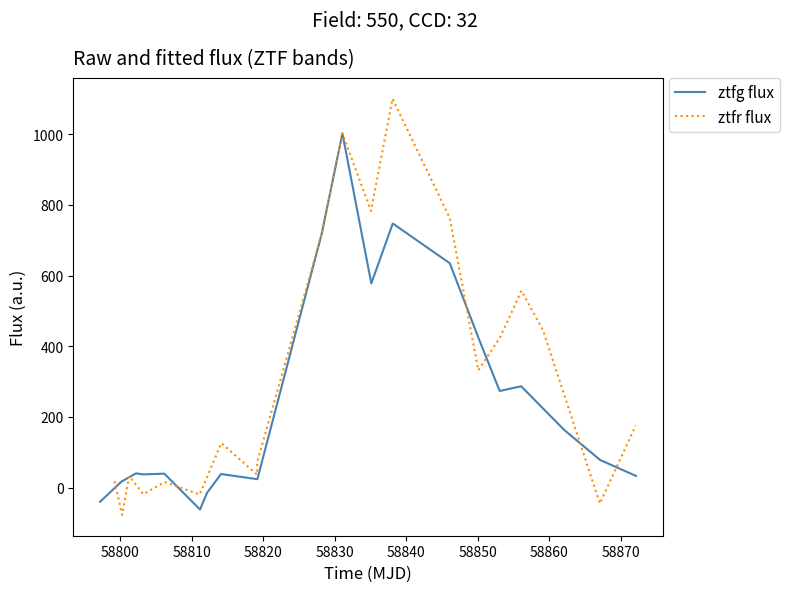

Rank the series by their maximum value, from lowest to highest.

ztfg flux, ztfr flux